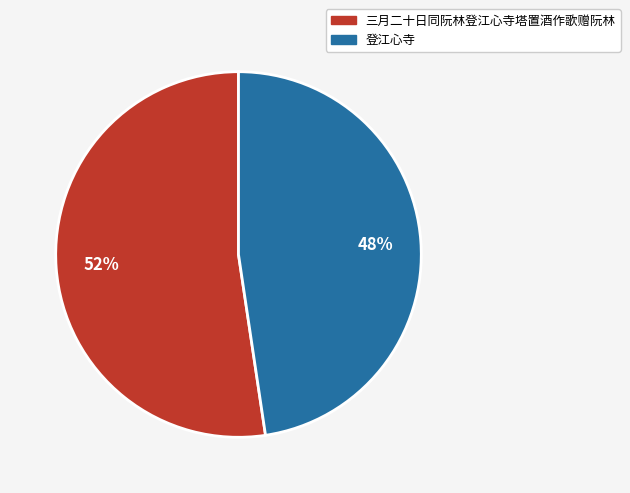

Approximately how many times larger is the value at 登江心寺 compared to 三月二十日同阮林登江心寺塔置酒作歌赠阮林?

0.9